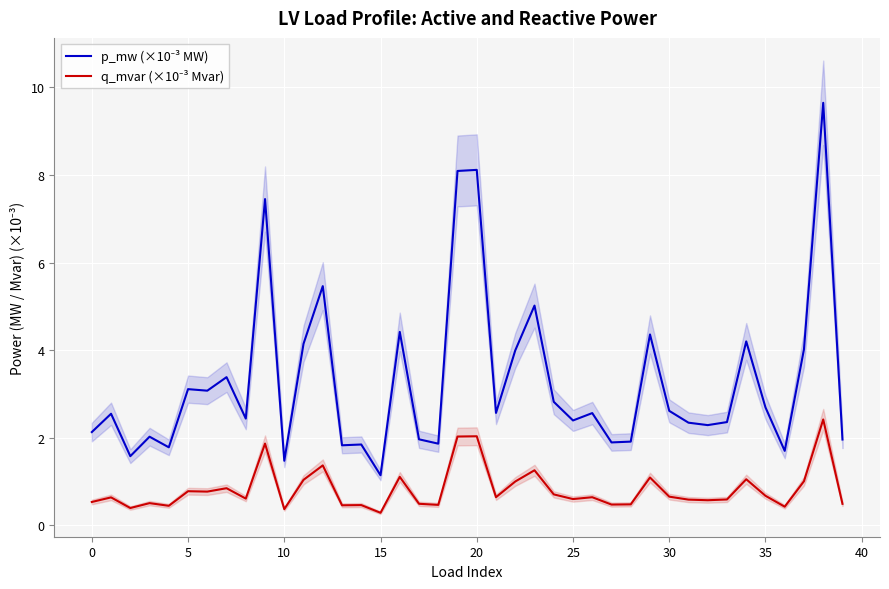

What is the sum of the p_mw (×10⁻³ MW) values at 13 and 30?

4.4